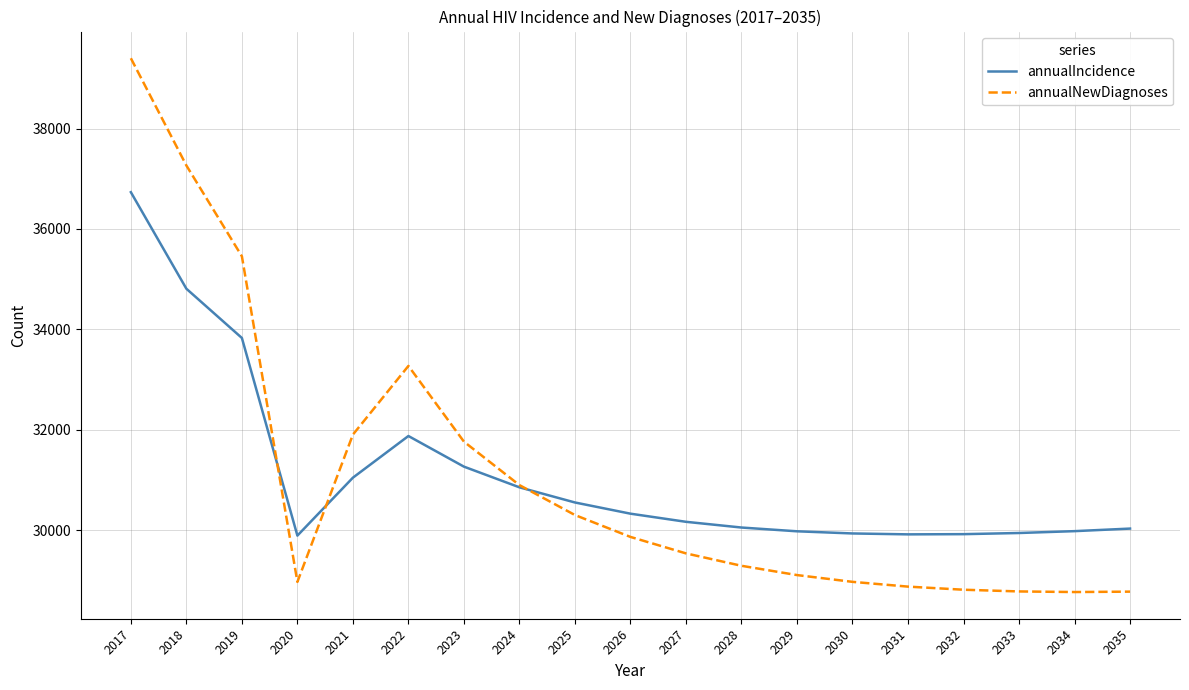

What is the smallest value displayed?

28768